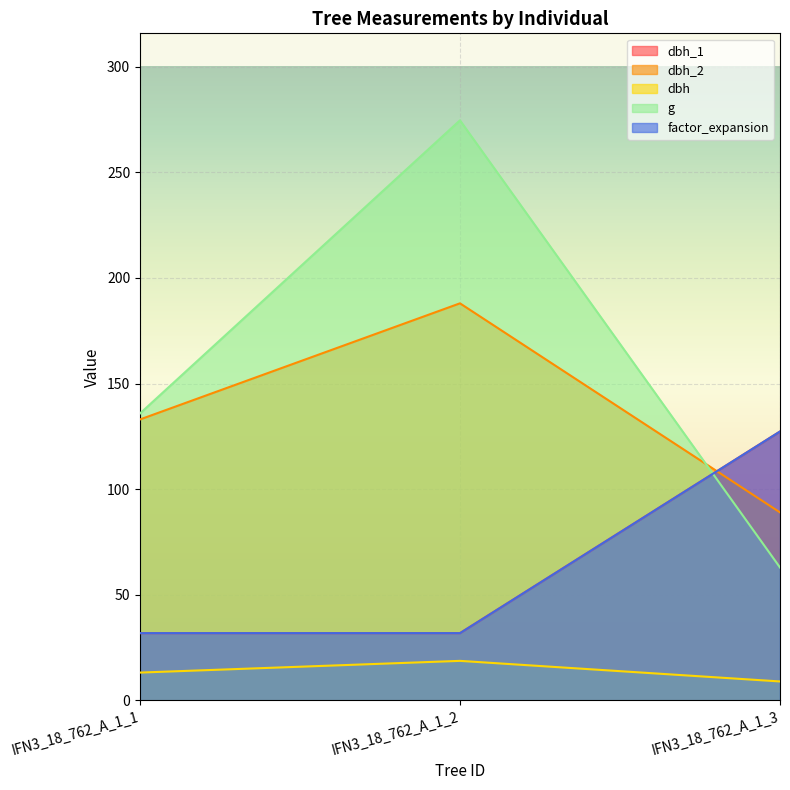

What value does the g series have at IFN3_18_762_A_1_1?

135.8